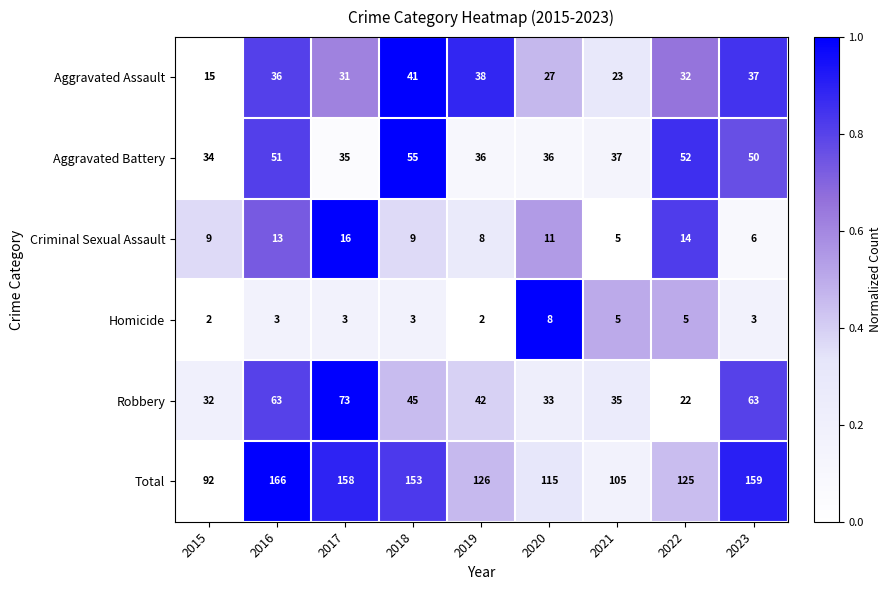

How many distinct data groups are displayed?

6